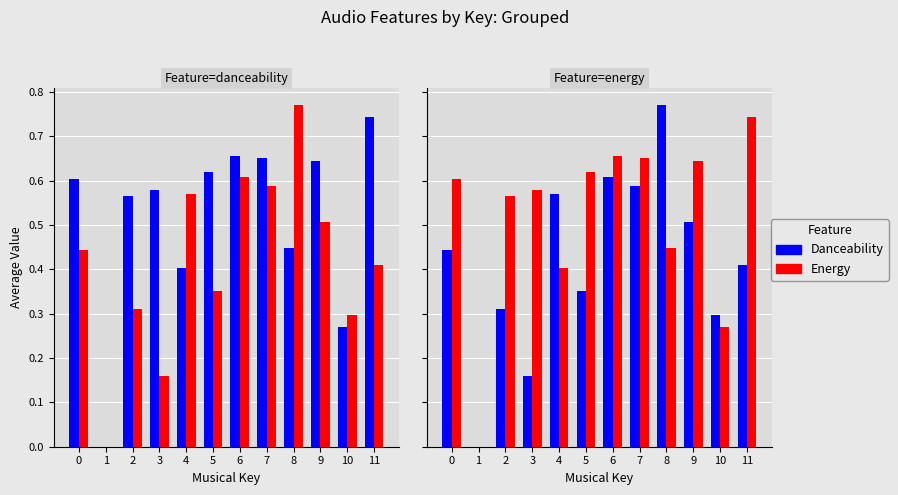

Reading left to right, transcribe all the data shown in this chart.

Danceability: 0.6	0.0	0.6	0.6	0.4	0.6	0.7	0.7	0.4	0.6	0.3	0.7
Energy: 0.4	0.0	0.3	0.2	0.6	0.4	0.6	0.6	0.8	0.5	0.3	0.4